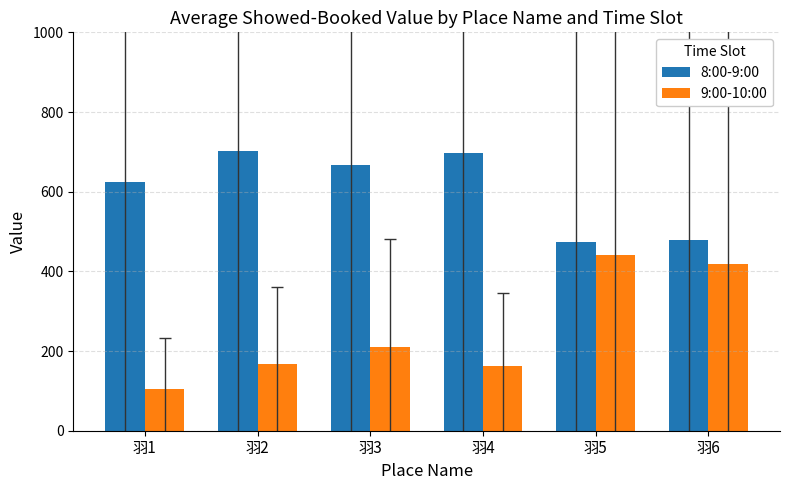

What is the value of the 9:00-10:00 bar at the 2nd from the left?

167.3